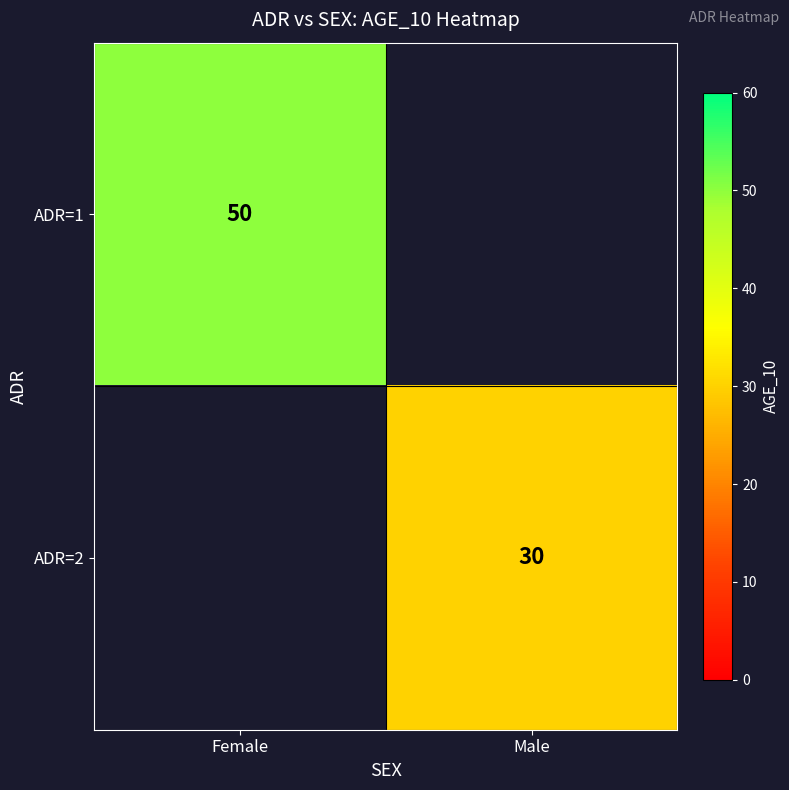

Is it true that ADR=2 equals 30 at Male?

True